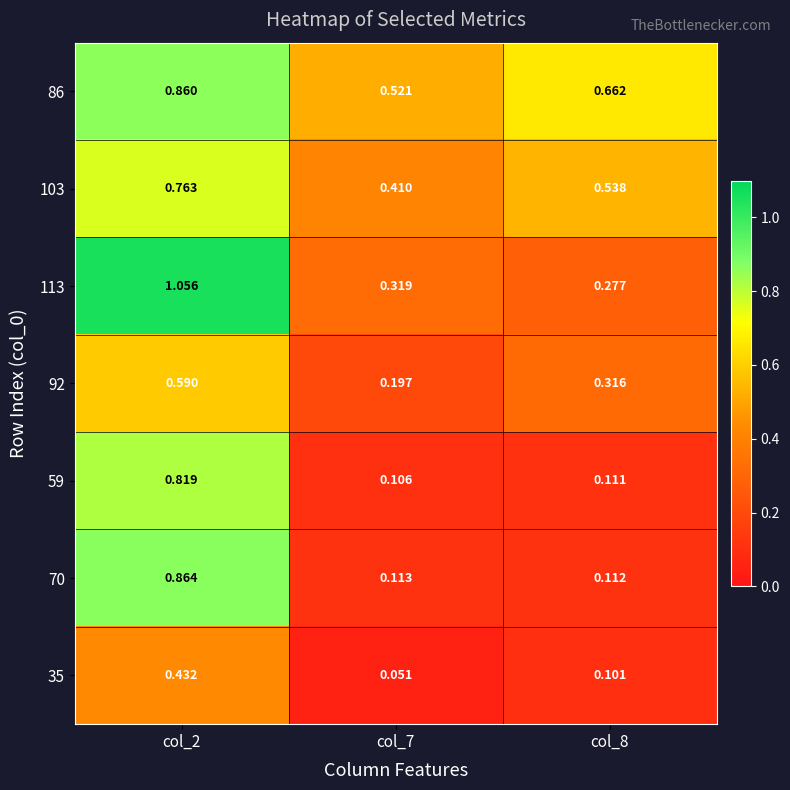

Is the value of 70 at col_7 greater than the value of 113 at col_8?

No